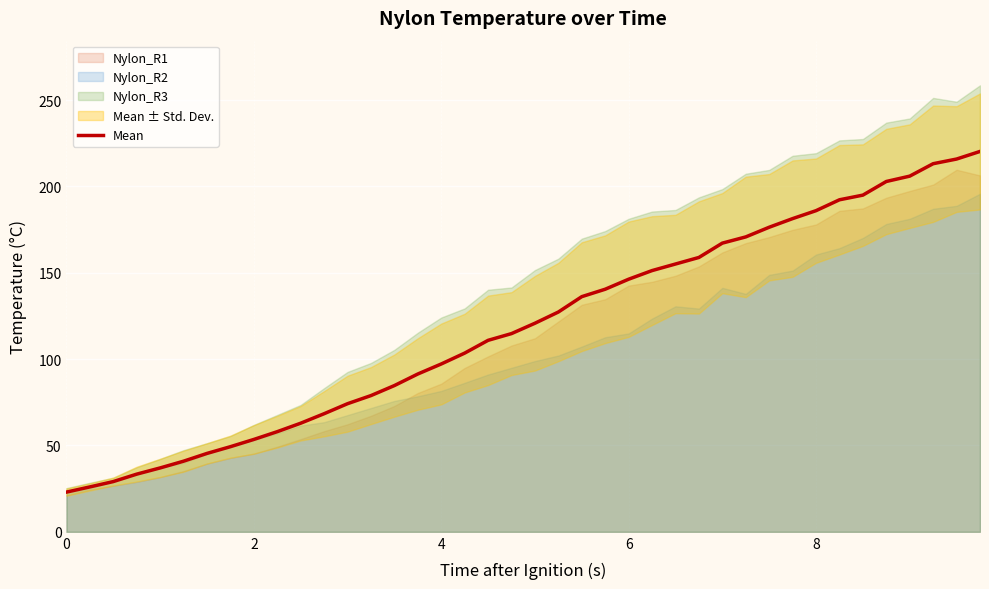

What is the highest value of the Mean series?

220.3